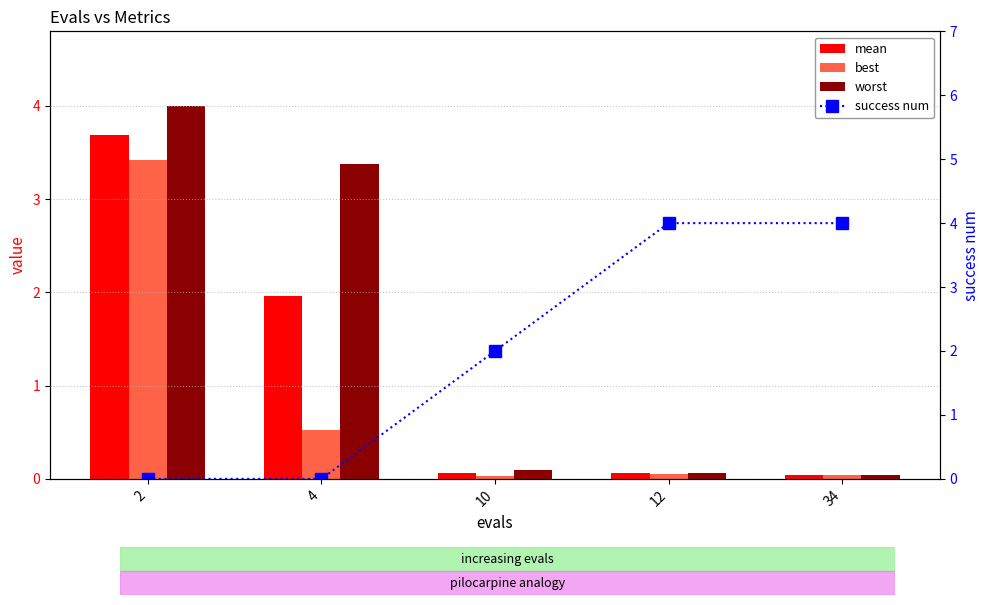

How many groups of bars are there?

5